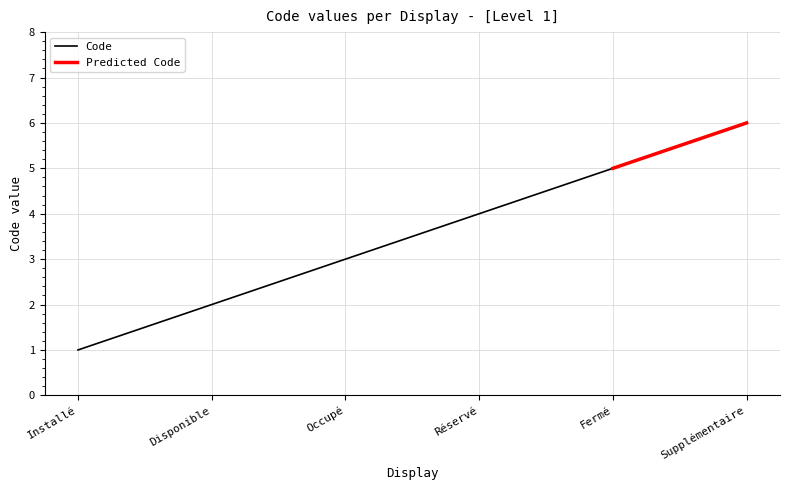

Is this an area chart (filled region under the line)?

No